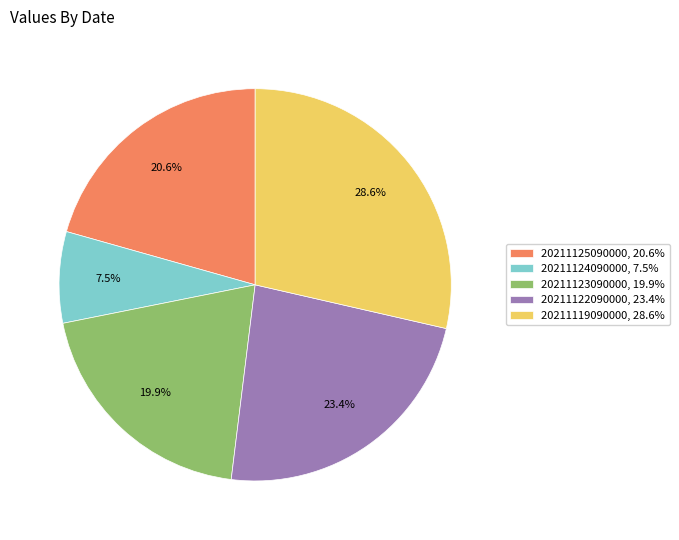

Combined, what portion of the pie is 20211125090000 and 20211122090000?

44.0%